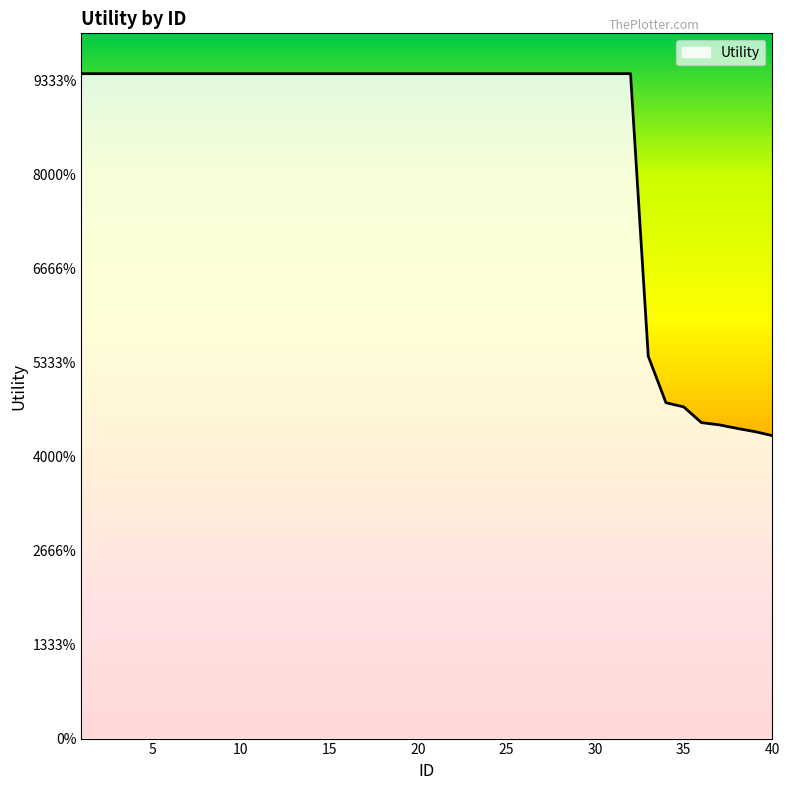

At which label does the data first exceed 1?

1